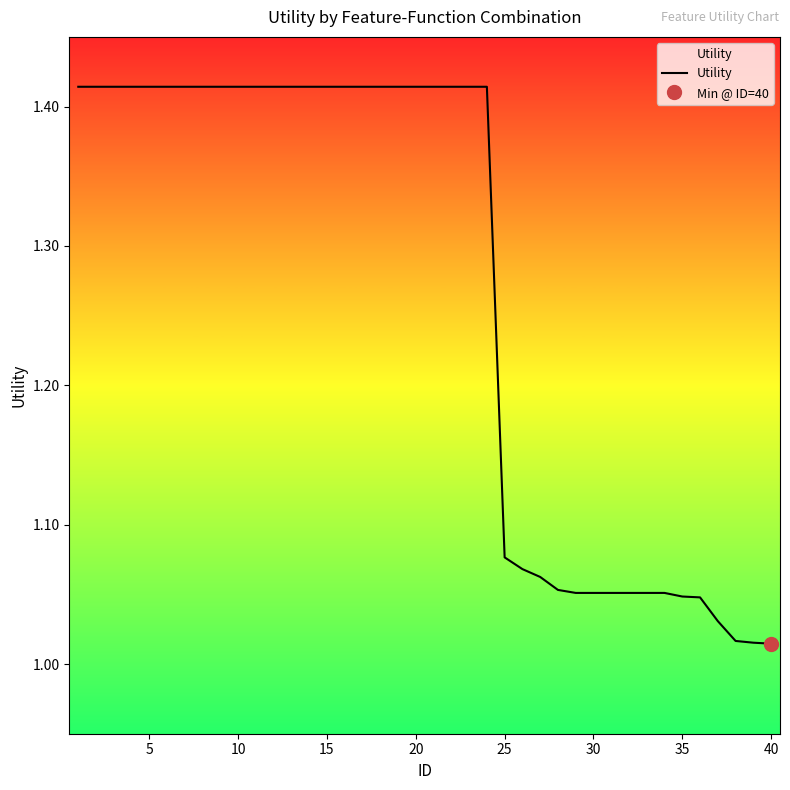

What is the maximum value shown in the chart?

1.4